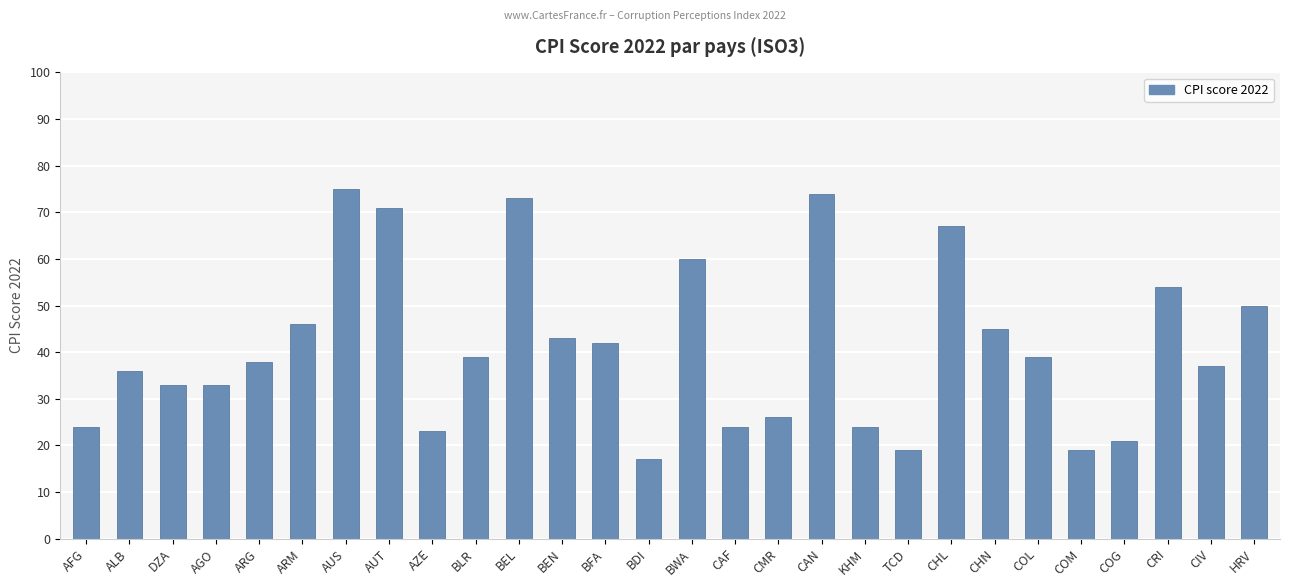

What is the difference between the maximum and minimum values?

58